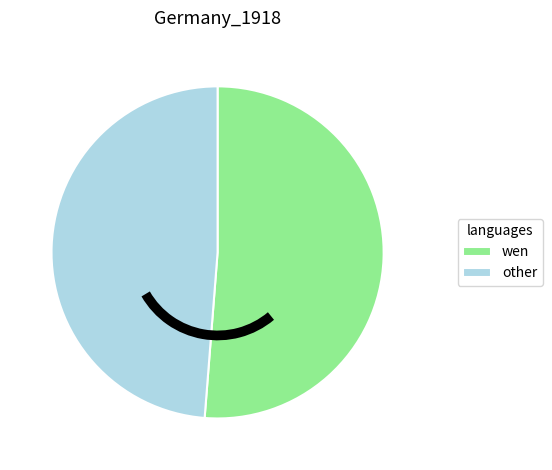

Does any single category account for the majority?

Yes